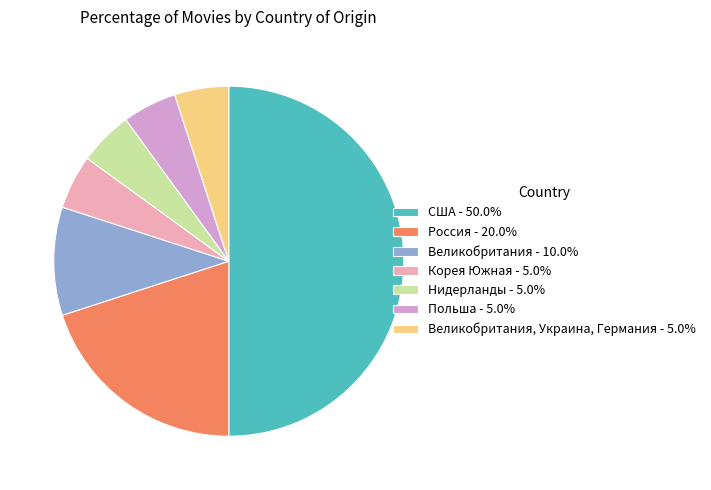

Is the sum of Великобритания - 10.0% and США - 50.0% greater than half?

Yes